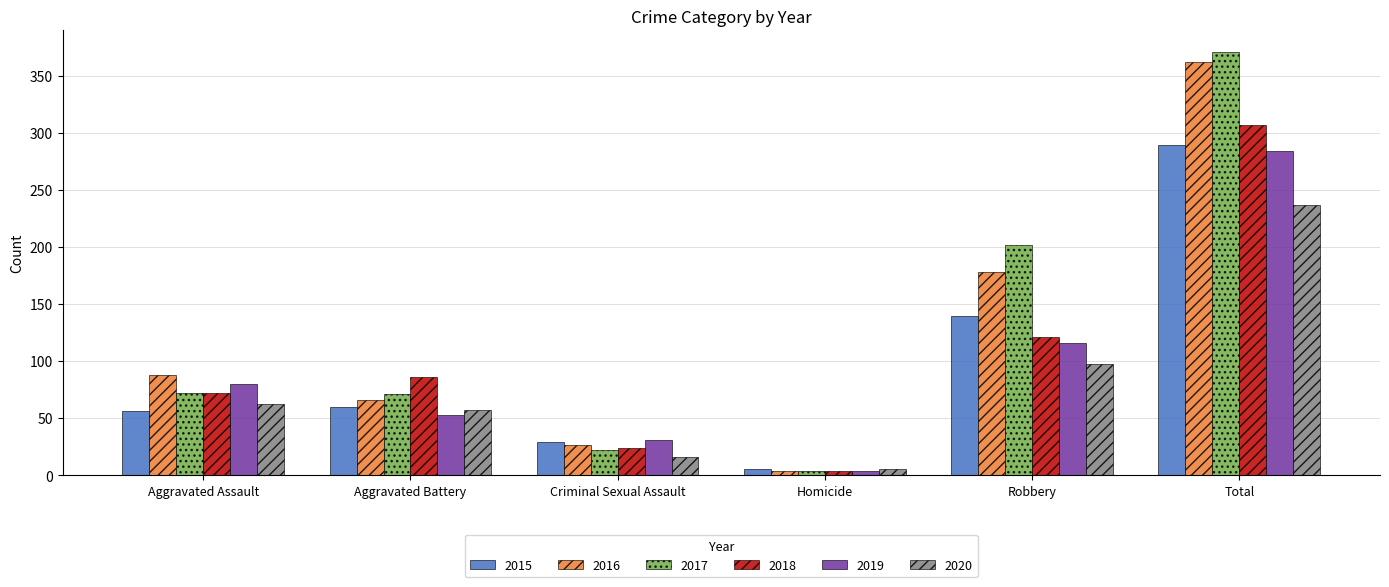

What is the difference between the highest and lowest values at Criminal Sexual Assault?

15